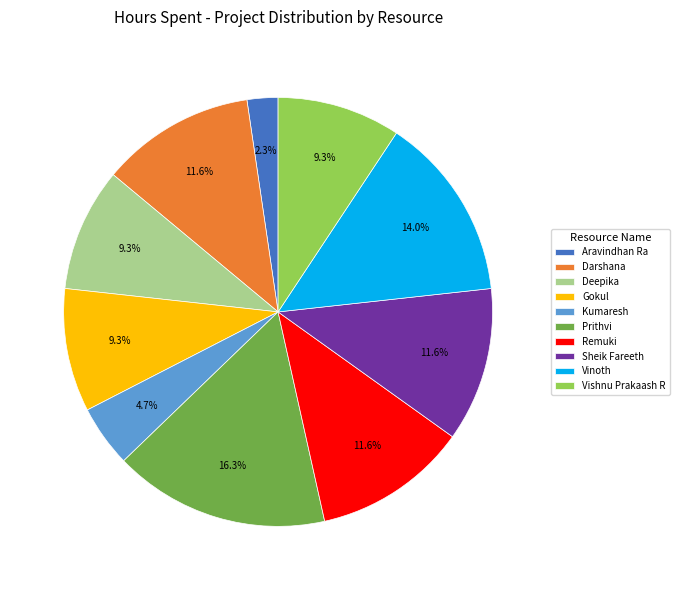

True or false: Prithvi accounts for 31% of the total.

False